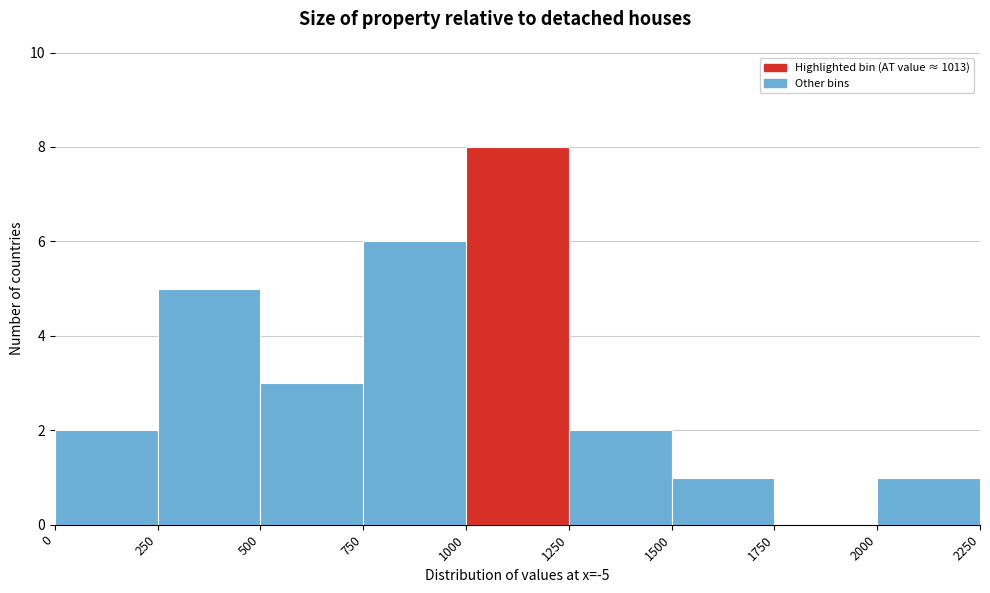

Reading left to right, transcribe this chart: for each bar, give the range it covers on the x-axis and its height. The values are not printed on the chart, so give them approximately, as read against the axis.

0 to 250: 2
250 to 500: 5
500 to 750: 3
750 to 1000: 6
1000 to 1250: 8
1250 to 1500: 2
1500 to 1750: 1
1750 to 2000: 0
2000 to 2250: 1